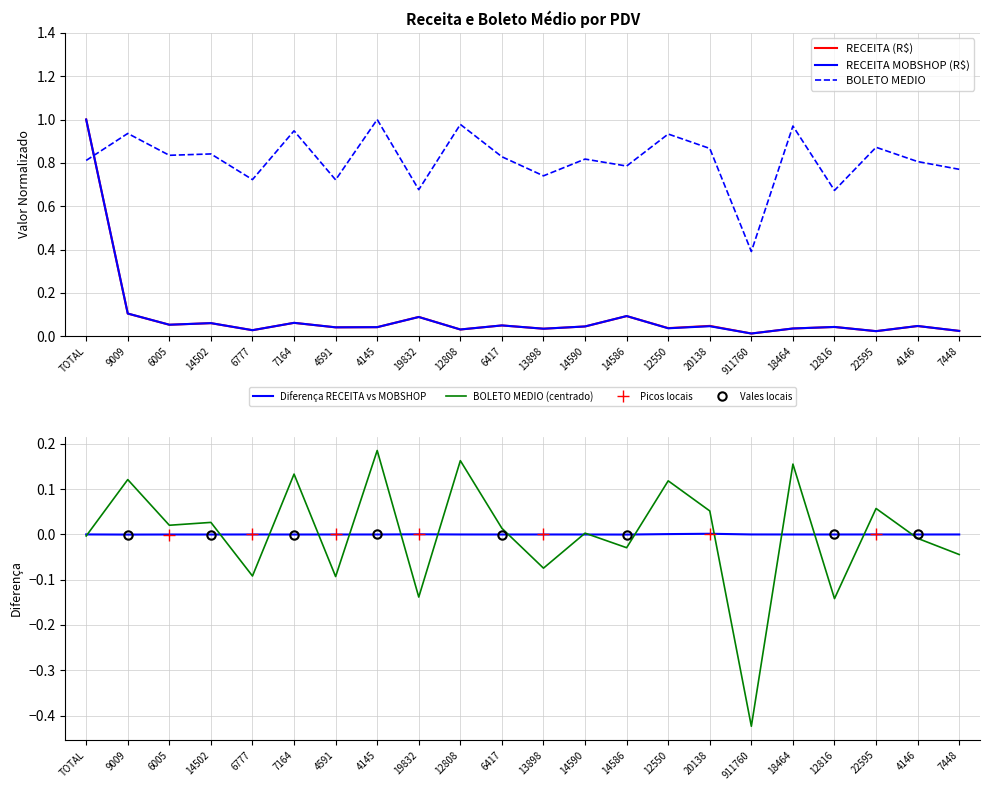

What is the value of the BOLETO MEDIO point at the 7th from the left?

0.7